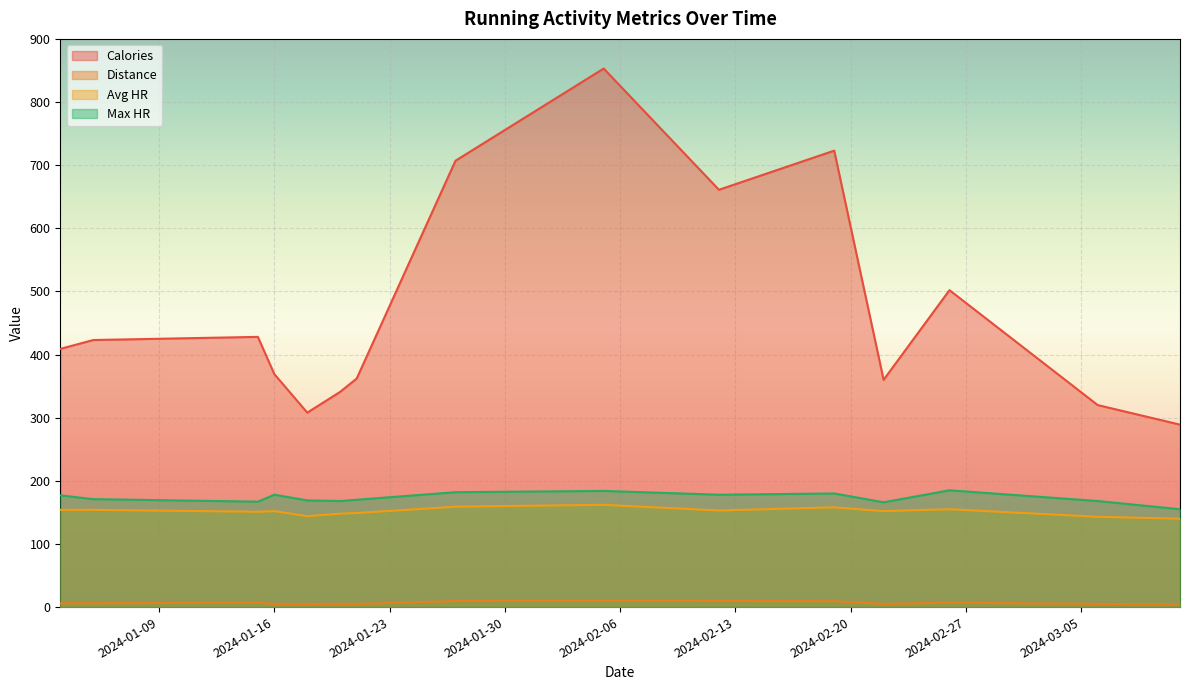

What position from the left is 2024-01-16?

4